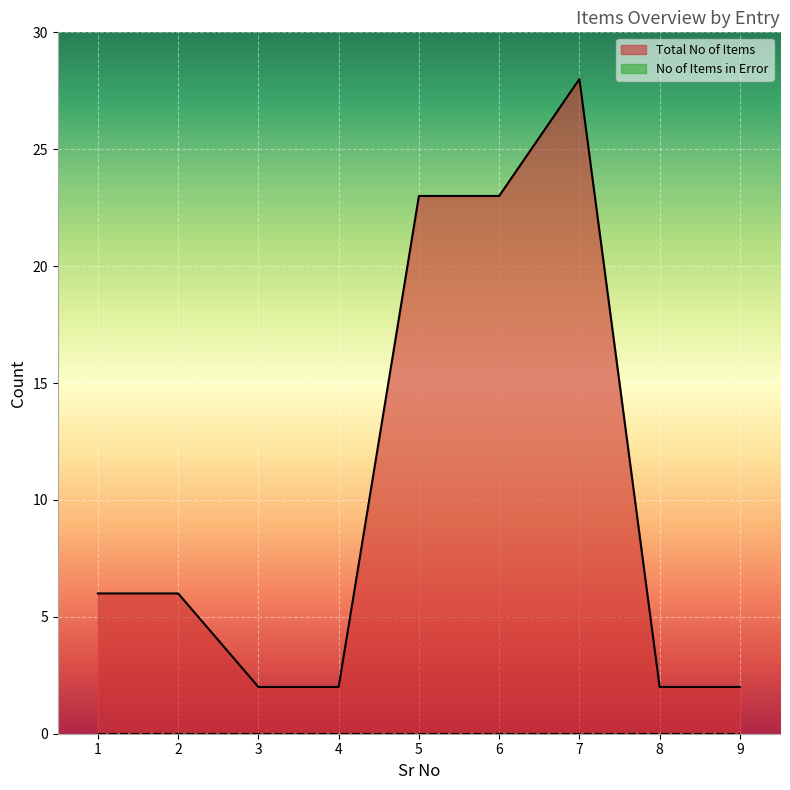

What is the minimum value shown in the chart?

0